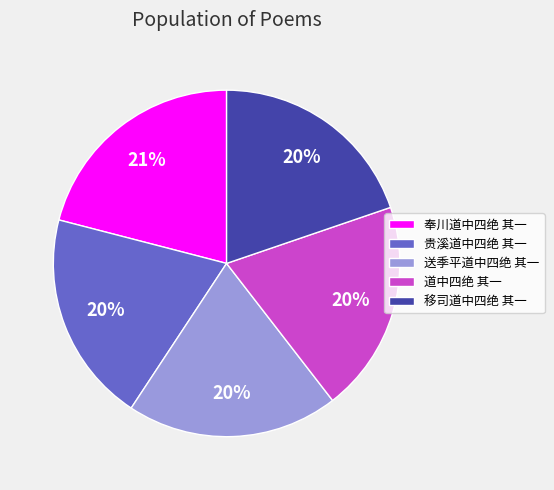

Which slice is the largest?

奉川道中四绝 其一